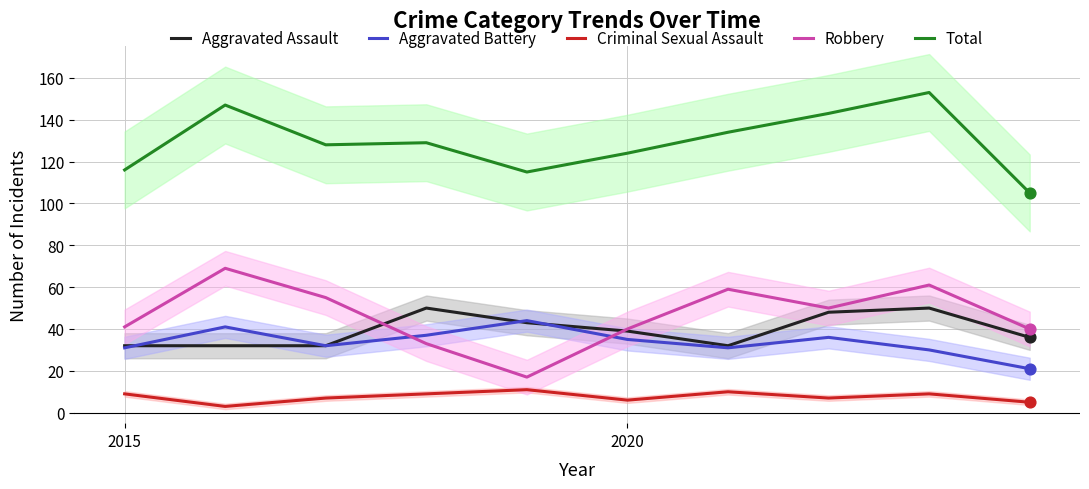

What is the lowest value of the Robbery series?

17